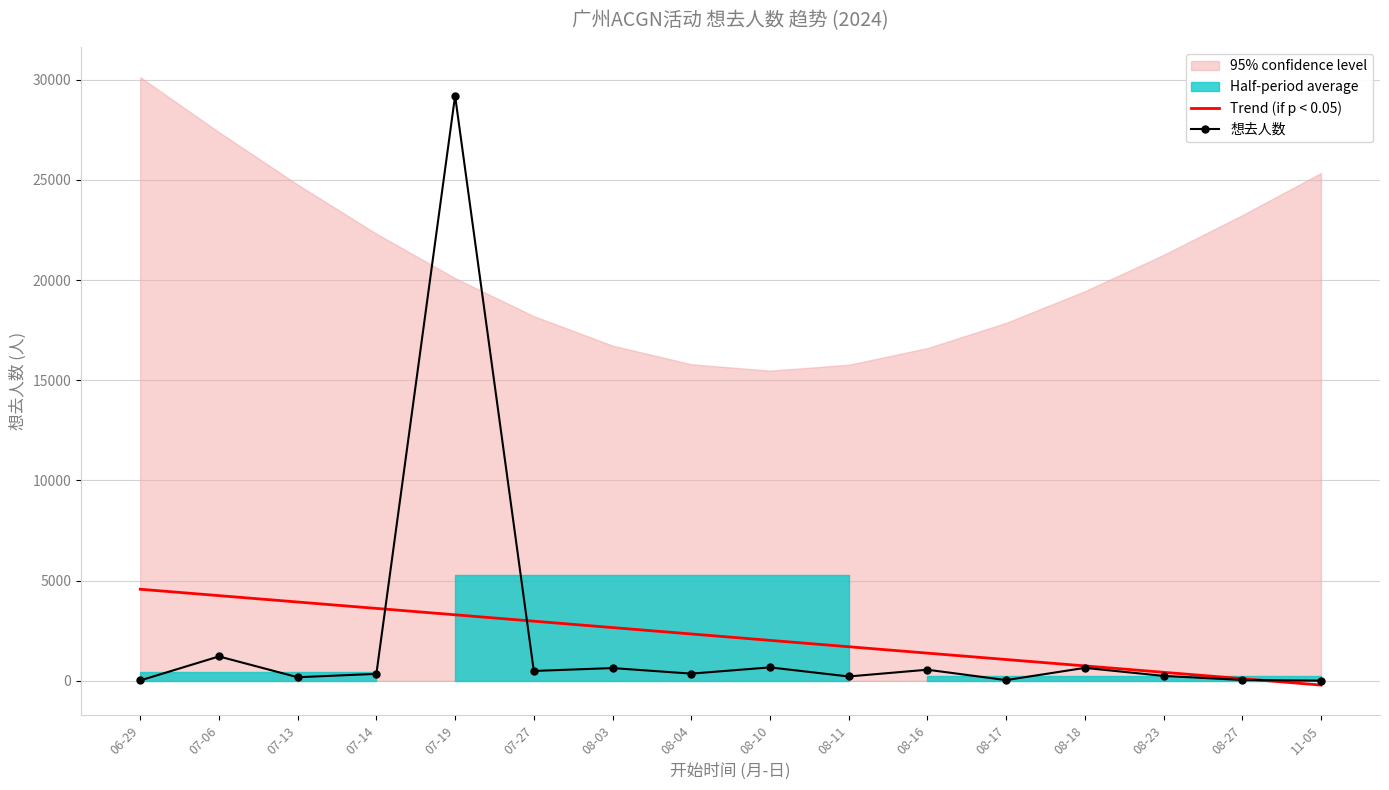

How many data points does each series have?

16